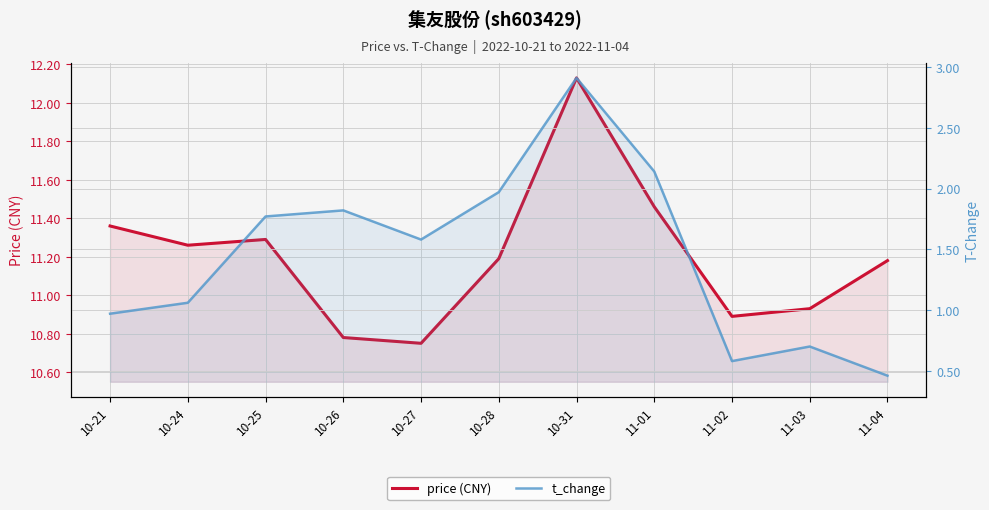

How many lines are shown in the chart?

2